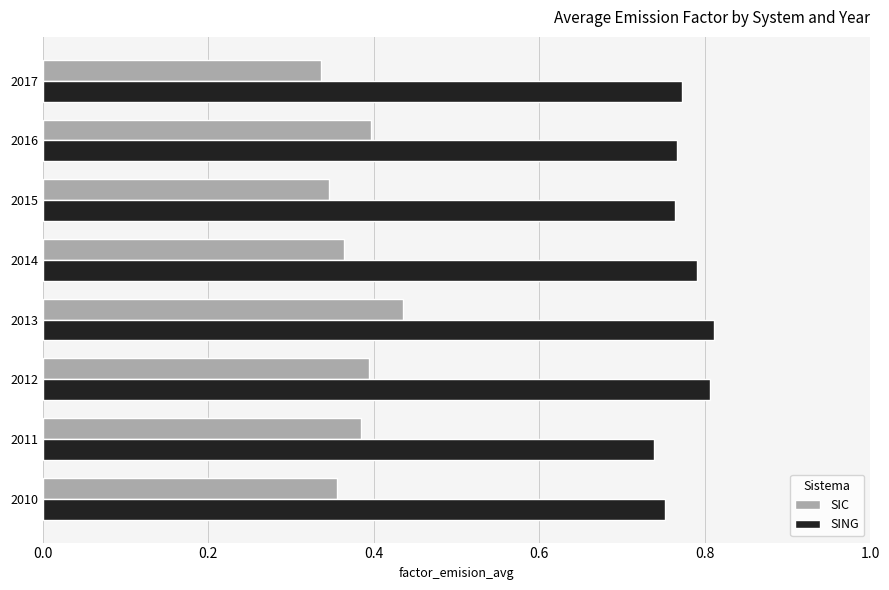

List the series in order of their peak value, lowest first.

SIC, SING